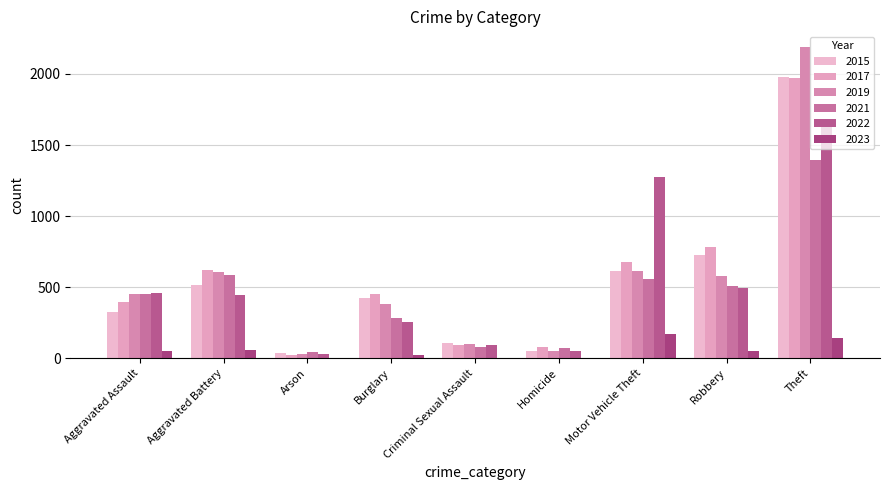

Are the bars horizontal?

No